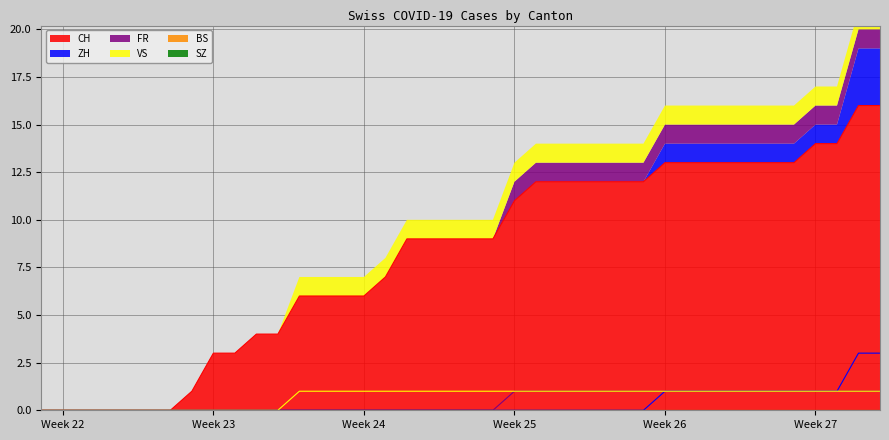

What is the value of the FR point at the 30th from the left?

1